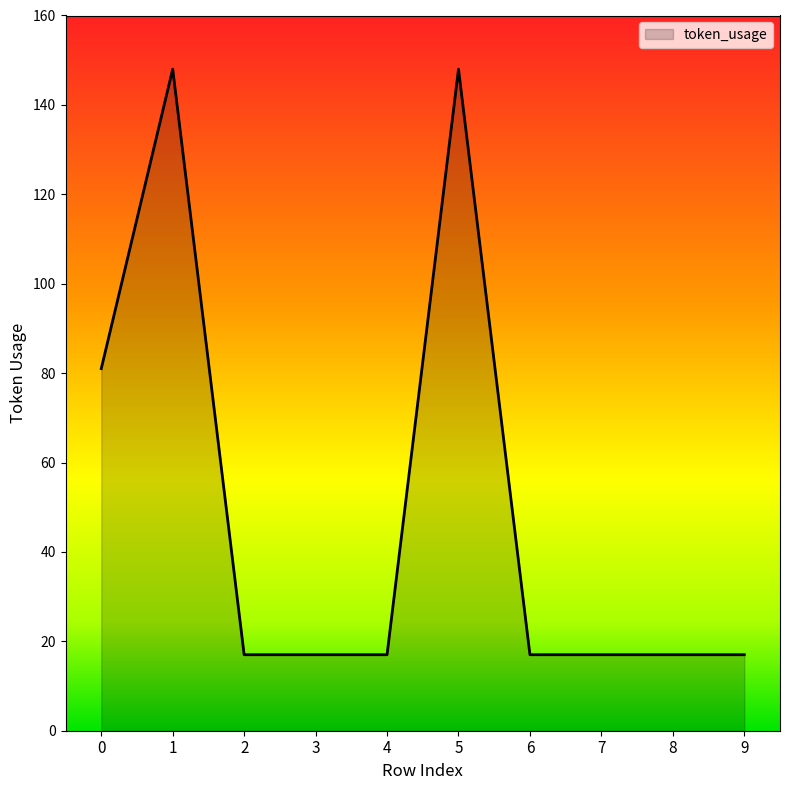

What is the difference between the values at 7 and 0?

64